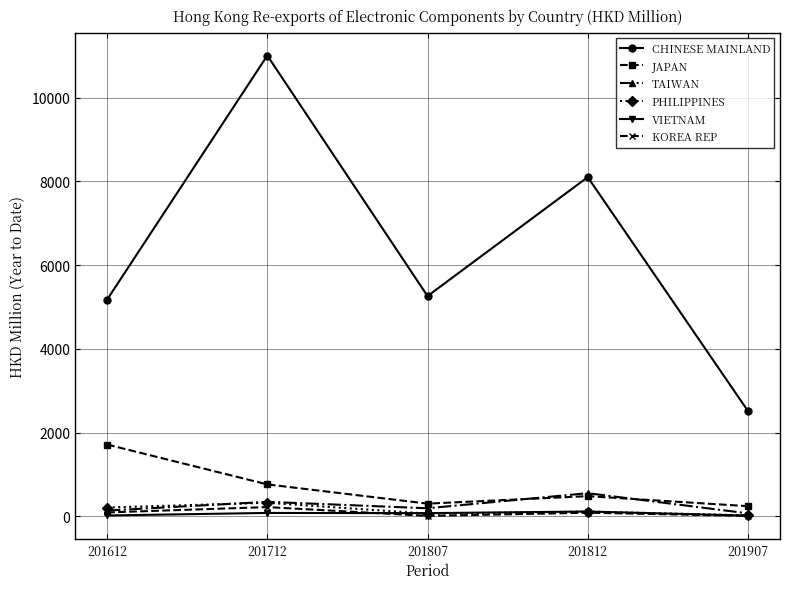

Which series has the largest total across all categories?

CHINESE MAINLAND